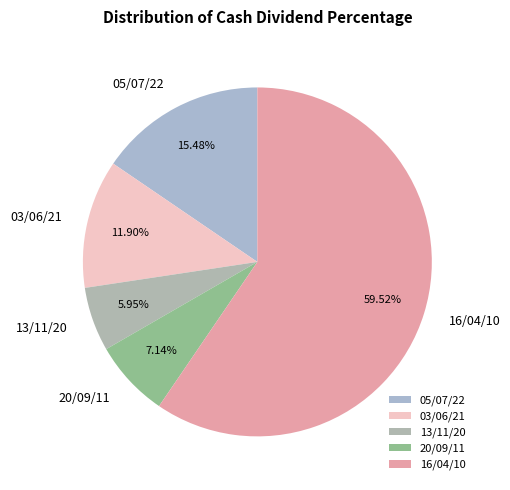

Which category has the biggest portion of the pie?

16/04/10